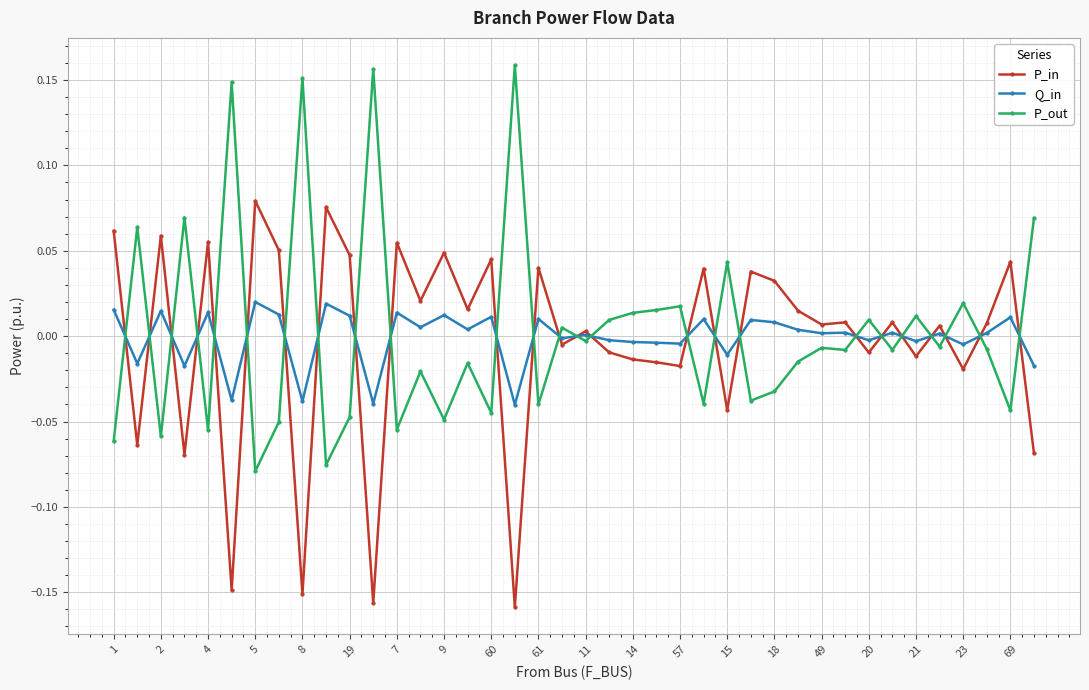

List the series in order of their peak value, lowest first.

Q_in, P_in, P_out